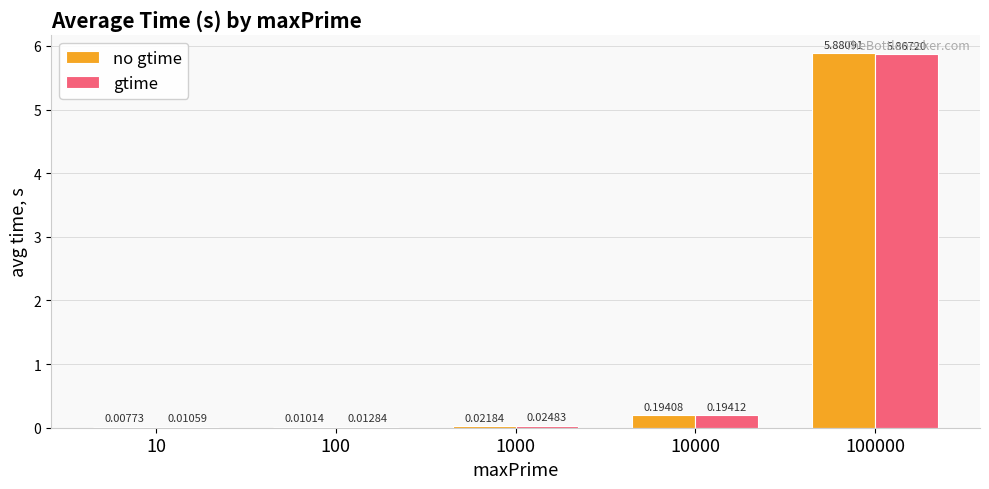

What is the total value across all series at 100000?

11.7